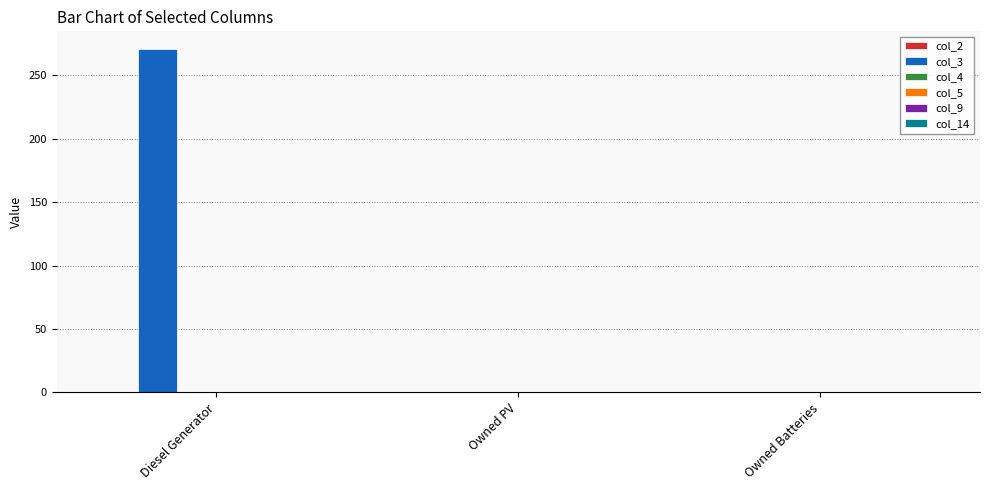

At which category does the chart reach its peak across all series?

Diesel Generator